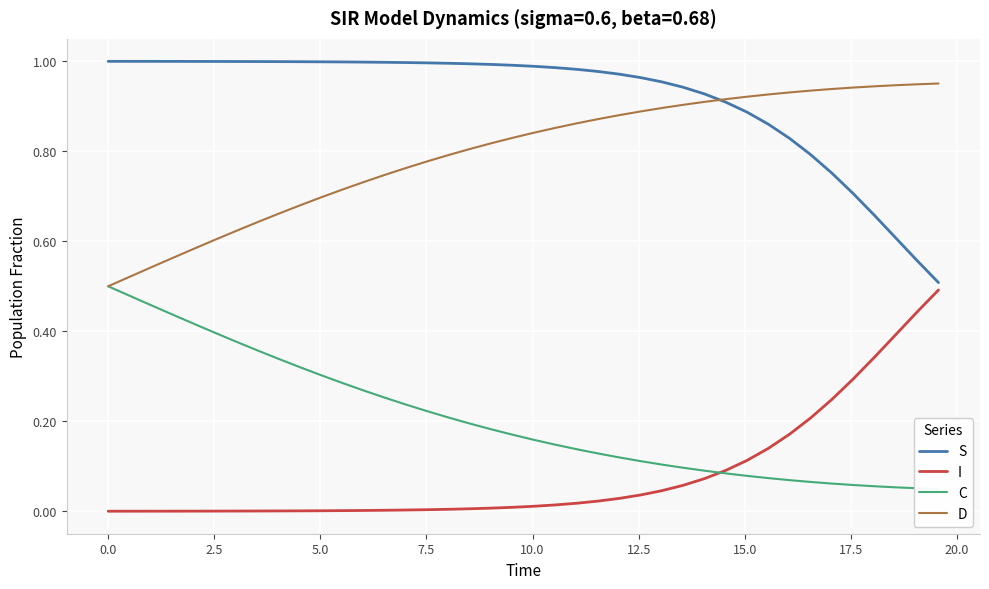

True or false: D and I intersect in this chart.

False